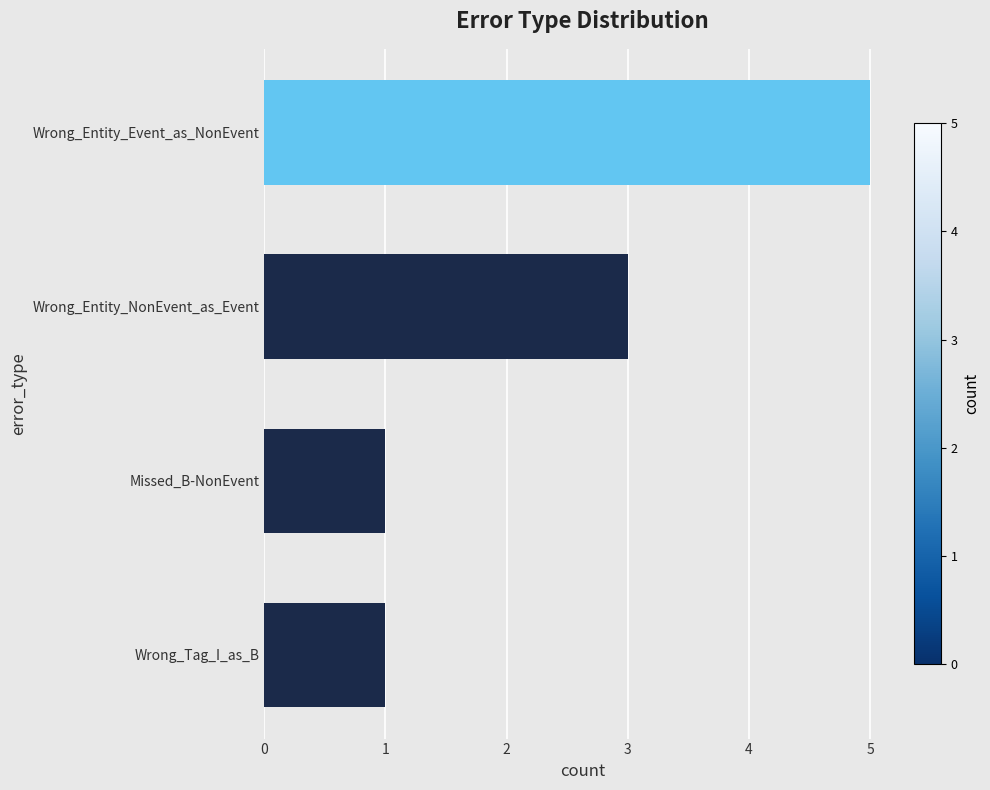

What is the ratio of the value at Missed_B-NonEvent to the value at Wrong_Entity_NonEvent_as_Event?

0.3